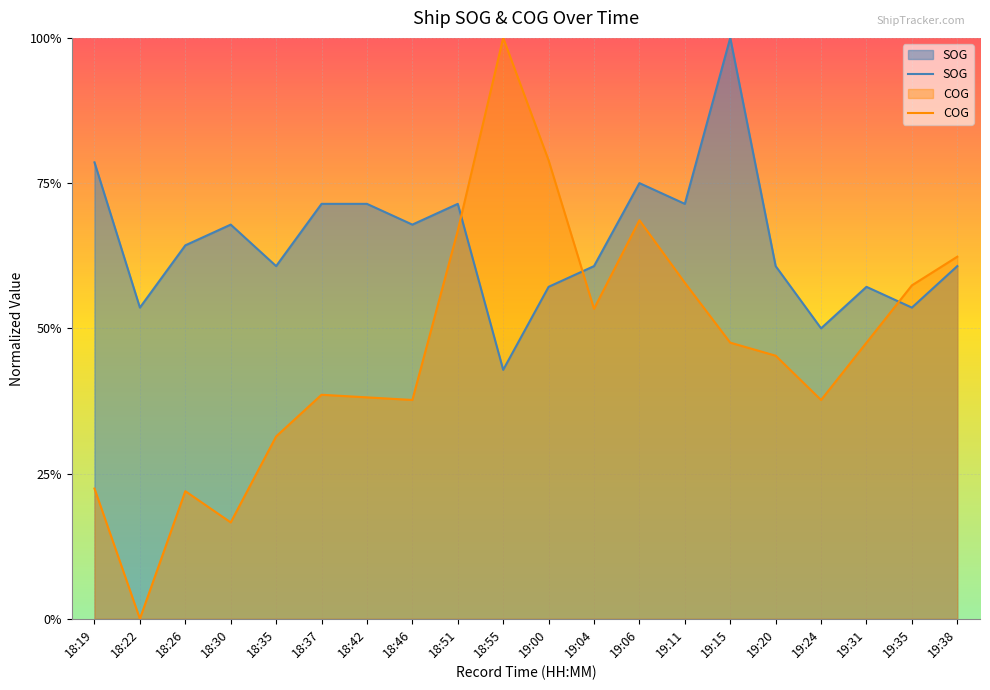

What is the difference between the second highest and minimum values in the SOG series?

1.4